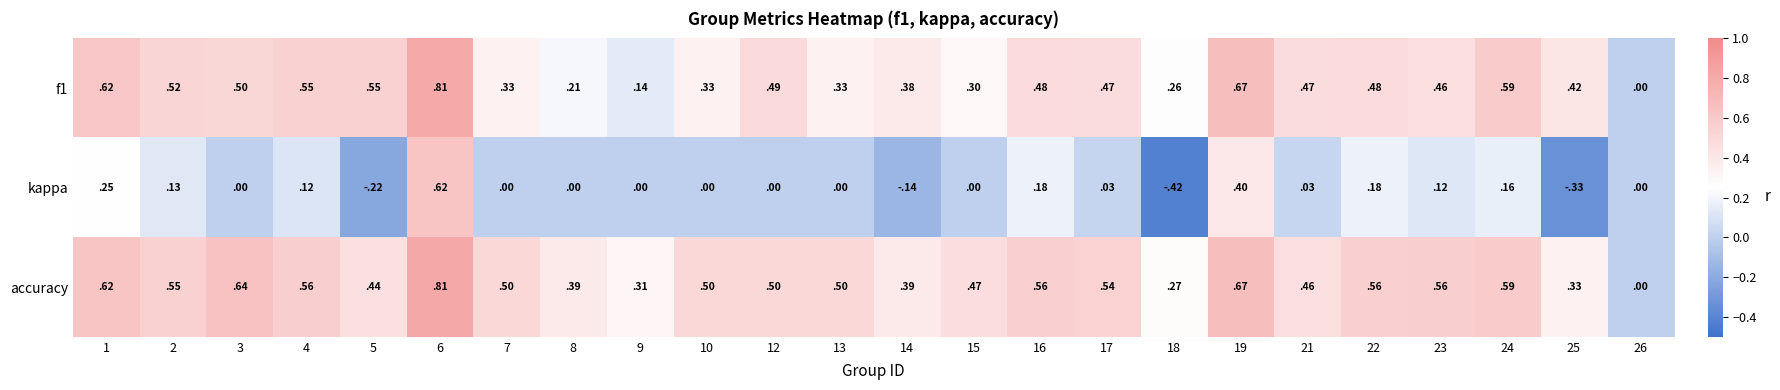

Which series has the largest total across all categories?

accuracy